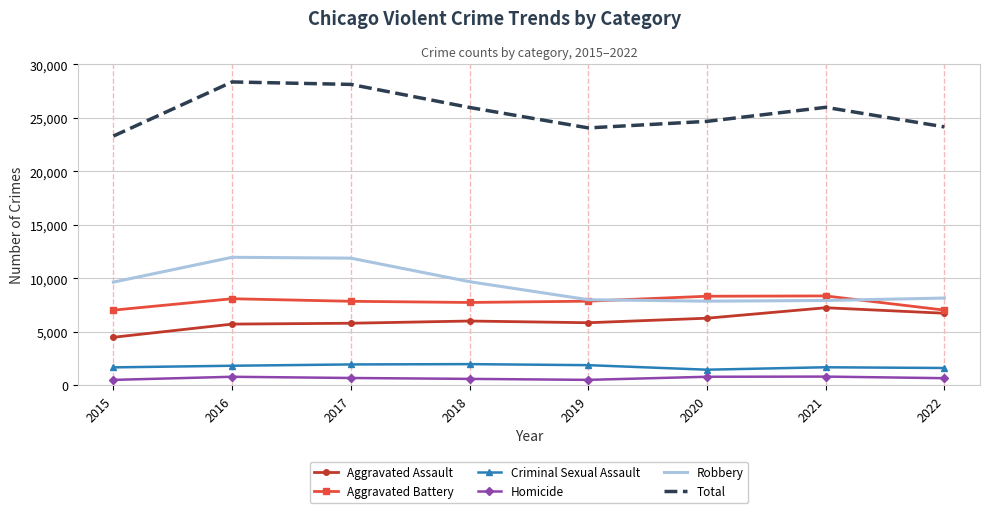

Is the value of Criminal Sexual Assault at 2021 greater than the value of Homicide at 2020?

Yes